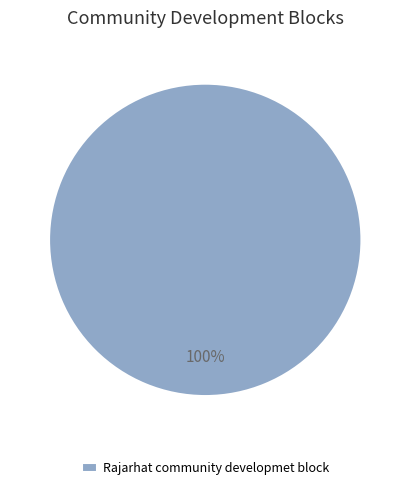

Does Rajarhat community developmet block account for over 50% of the chart?

Yes